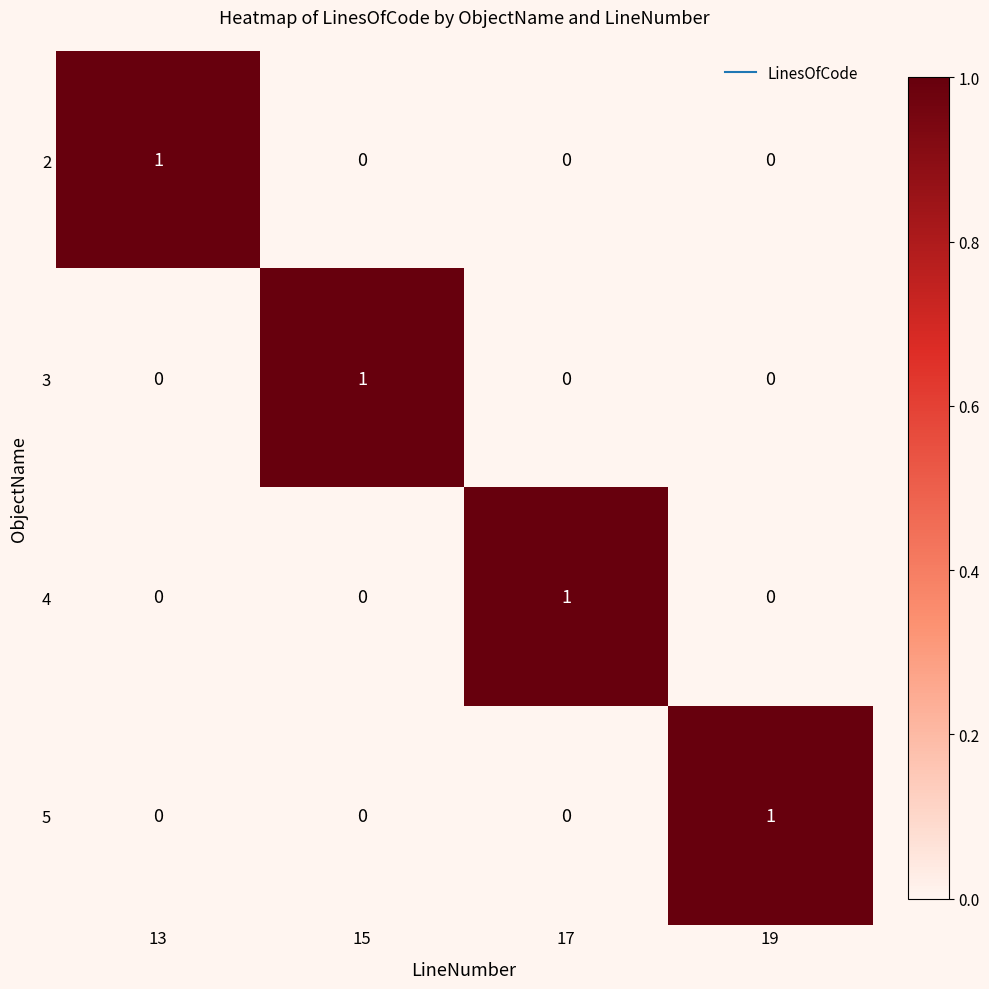

How many 3 values are between 0 and 1?

4